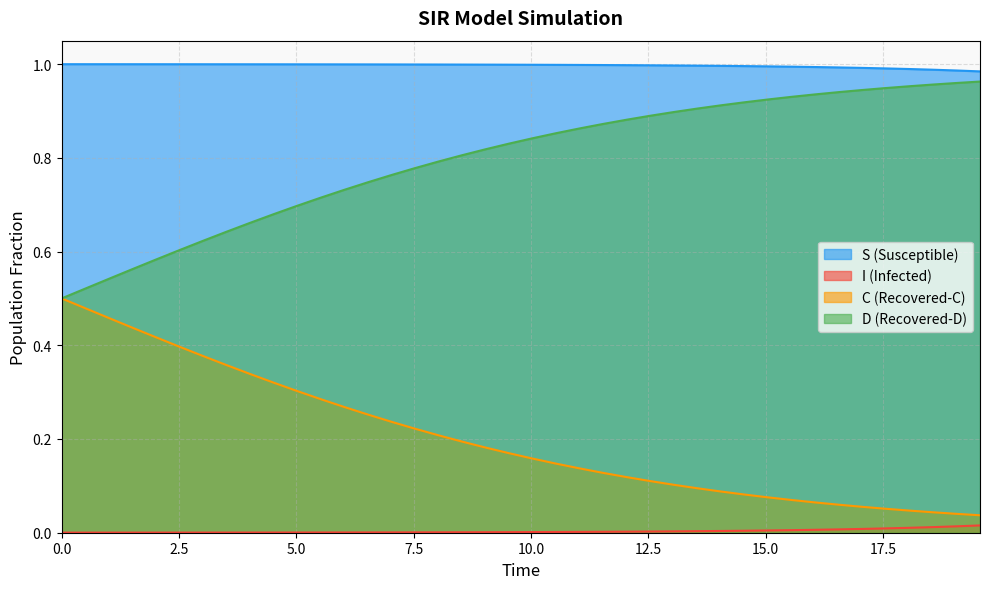

Which series has the largest total across all categories?

S (Susceptible)